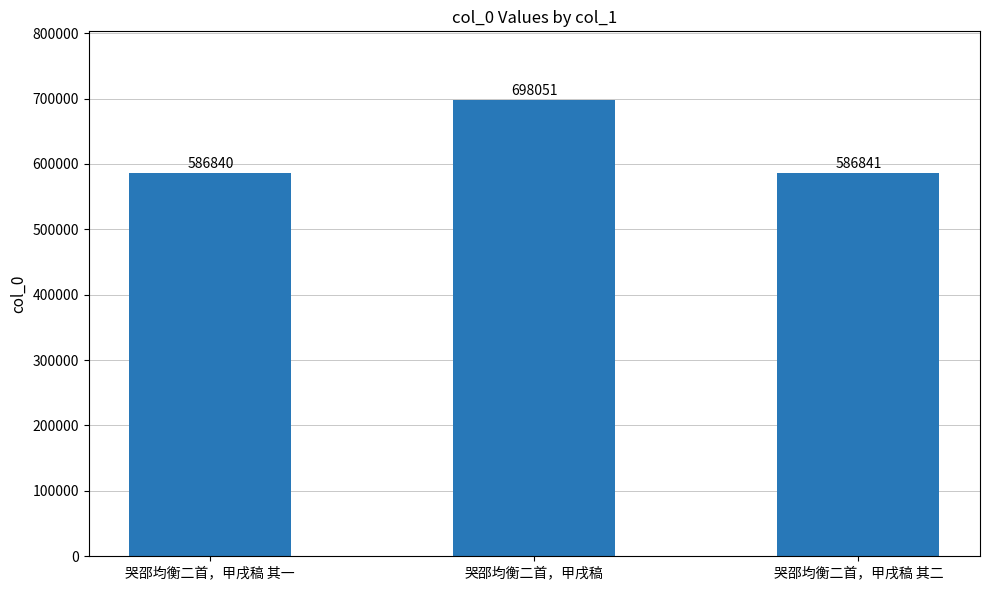

Where does the data first go above 586841?

哭邵均衡二首，甲戌稿